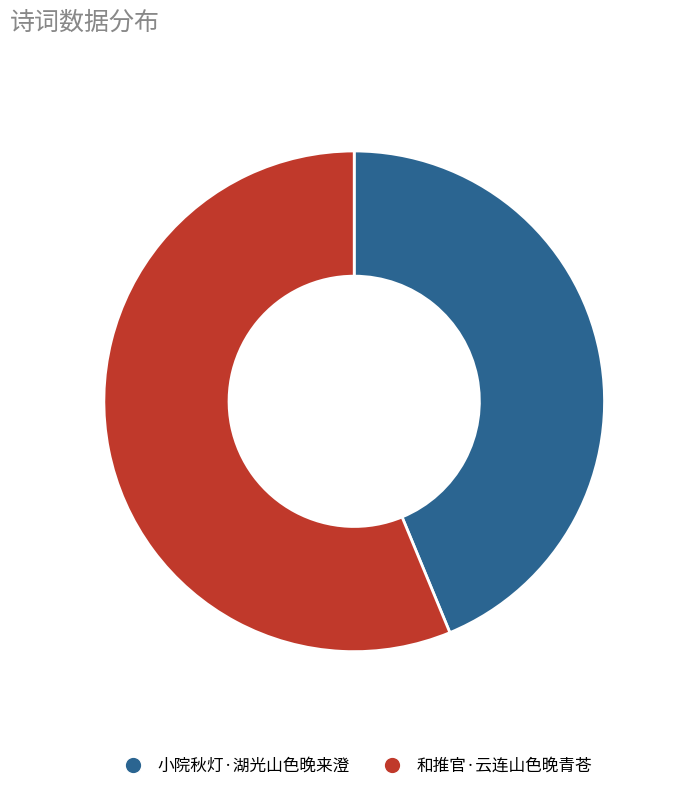

Is there any slice that represents more than half of the pie?

Yes